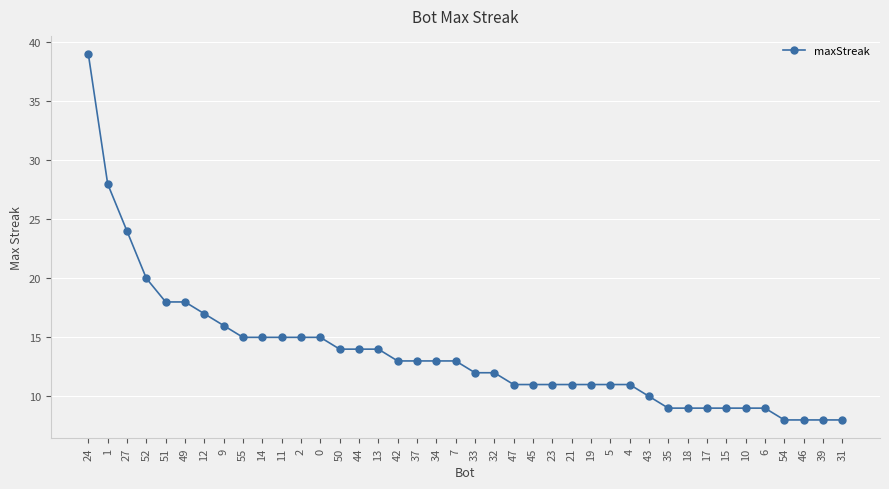

How many lines are shown in the chart?

1